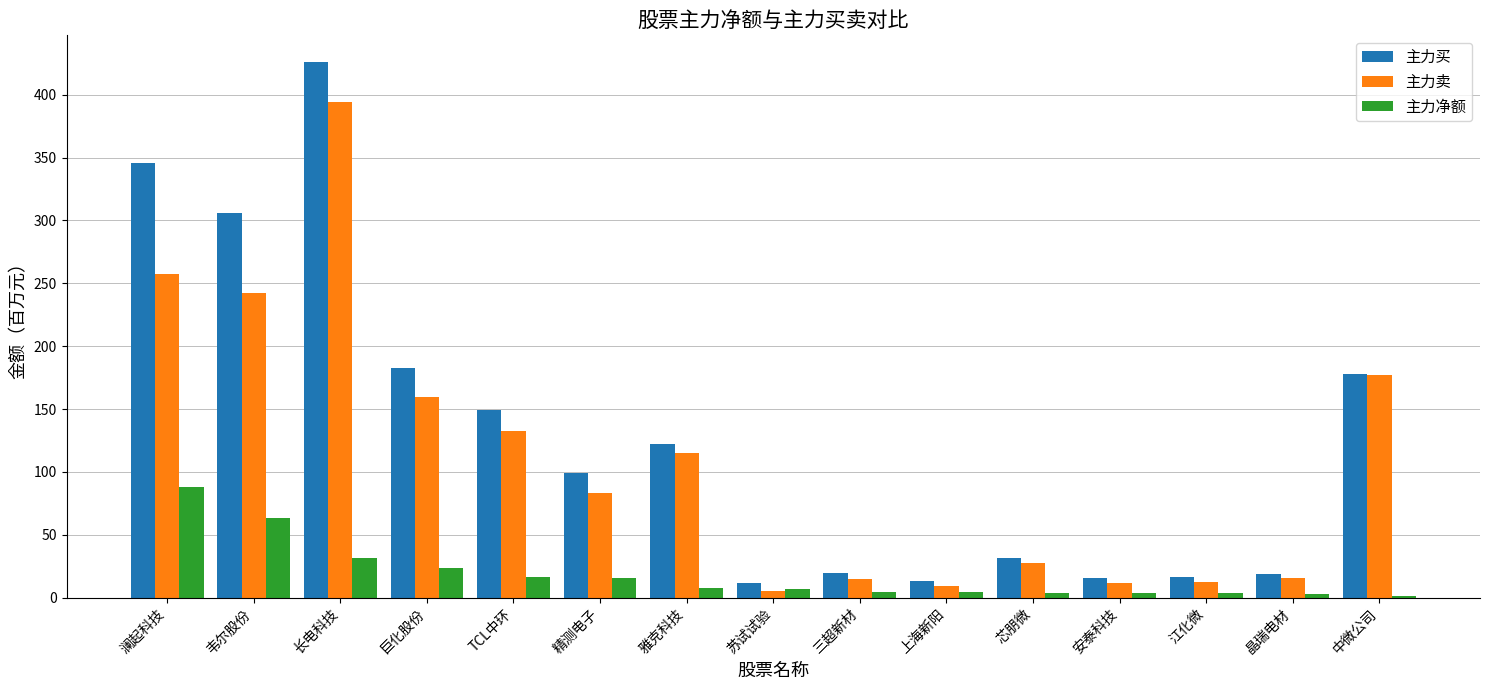

At which category is the sum across all series the highest?

长电科技